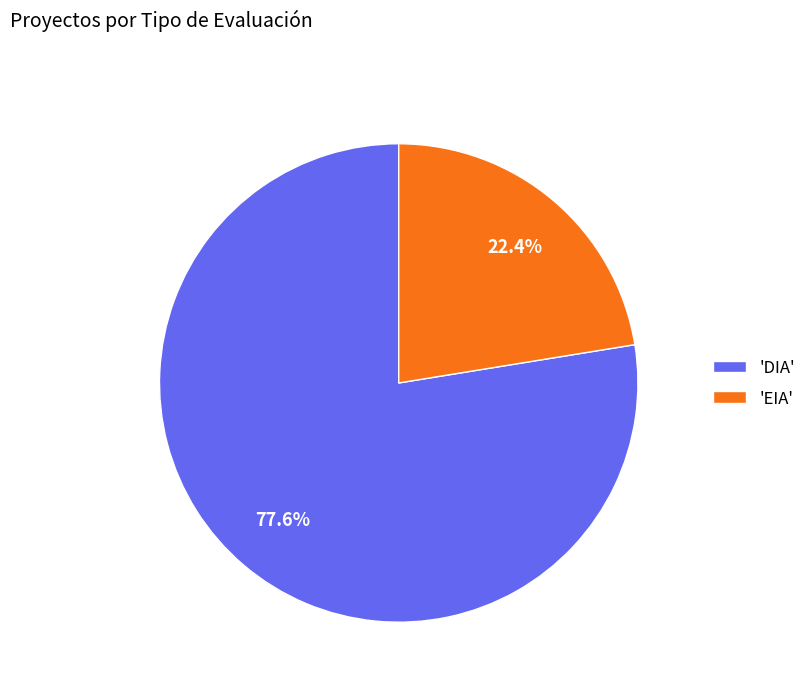

To the nearest percent, what is the difference between the largest and smallest slice percentages?

55%